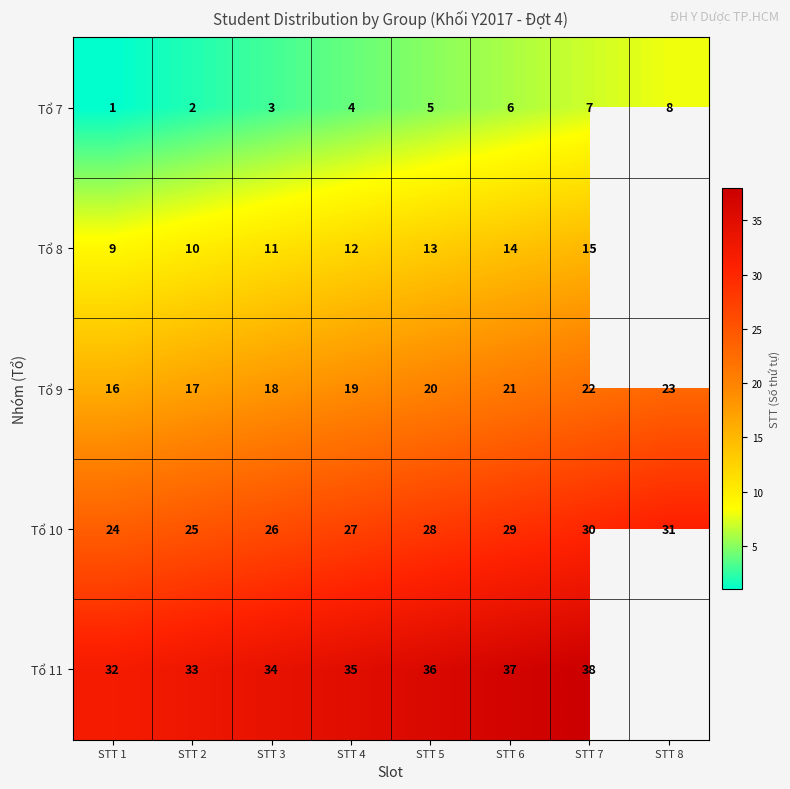

Is the value of Tổ 10 at STT 4 greater than the value of Tổ 8 at STT 3?

Yes